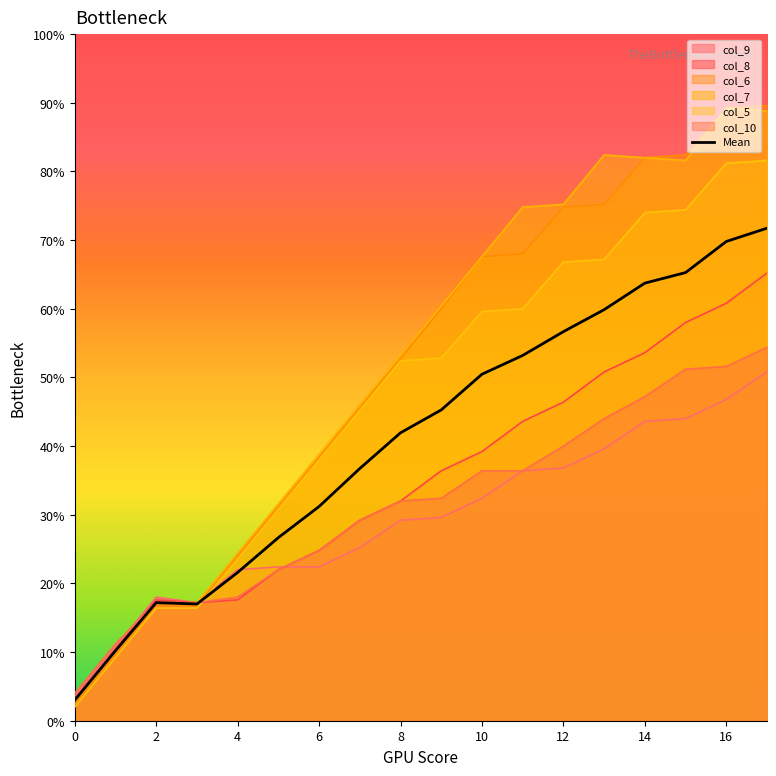

What are all the series names shown in the legend?

col_9, col_8, col_6, col_7, col_5, col_10, Mean